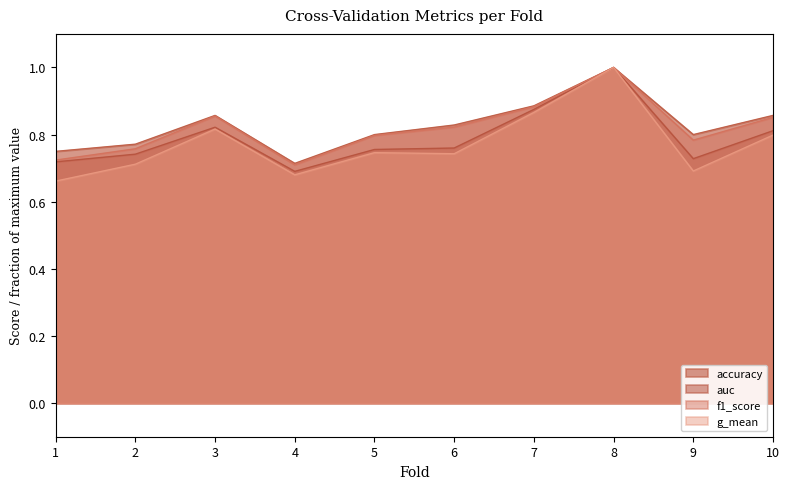

How many lines are shown in the chart?

4